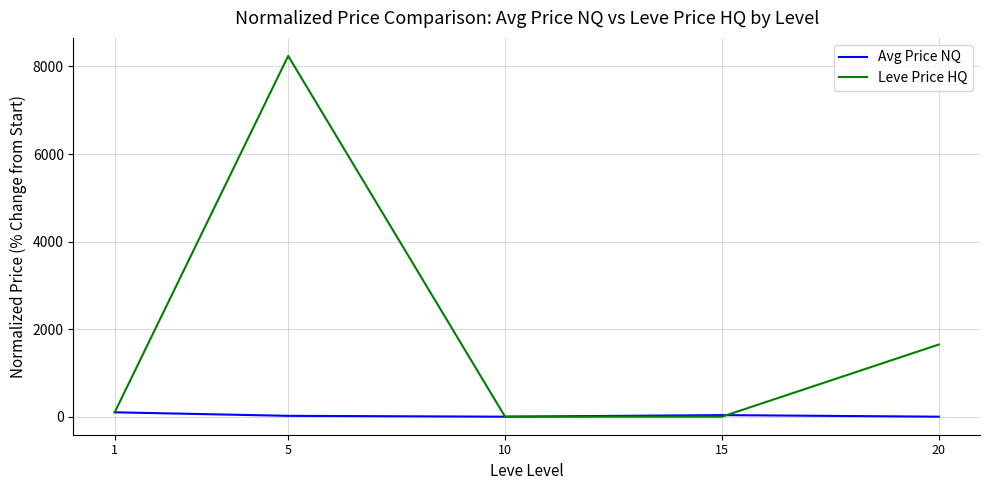

Does the chart display data point markers on the line(s)?

No